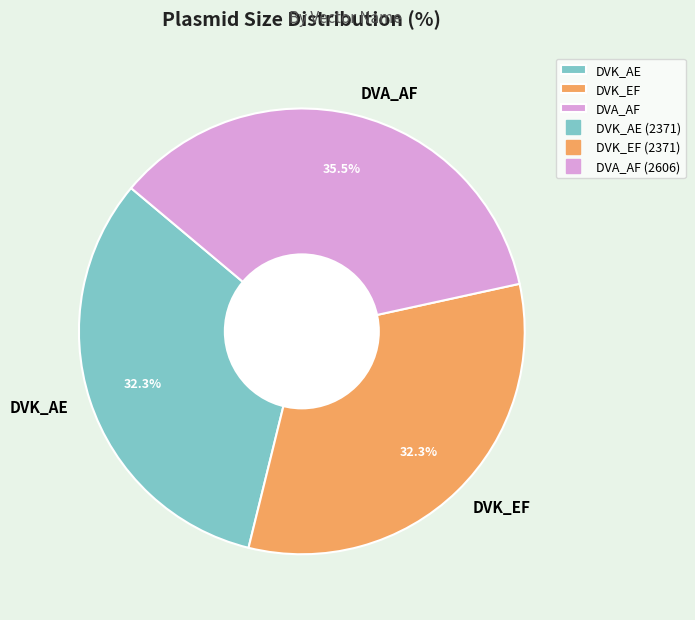

What portion of the pie excludes DVK_AE?

67.7%